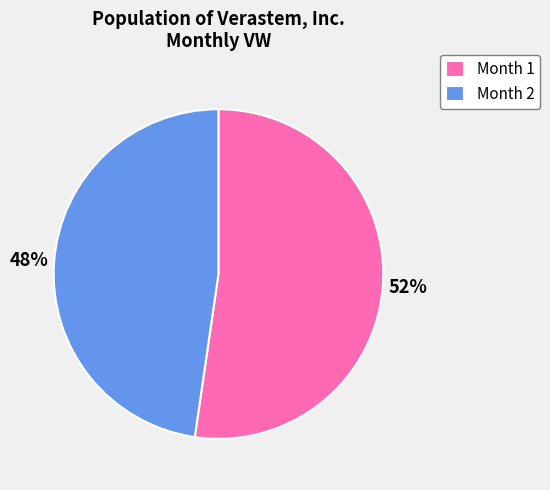

Which slice is the smallest?

Month 2